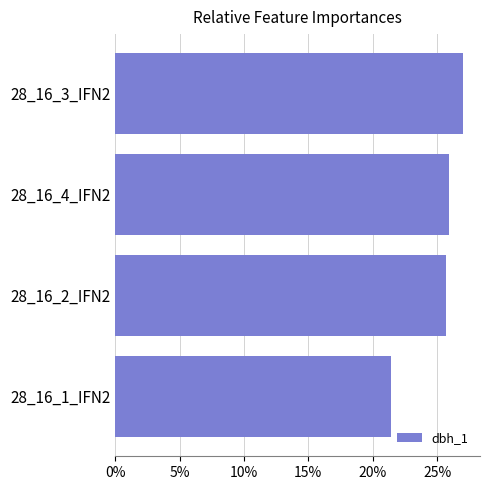

What is the approximate value at 28_16_3_IFN2?

27.0